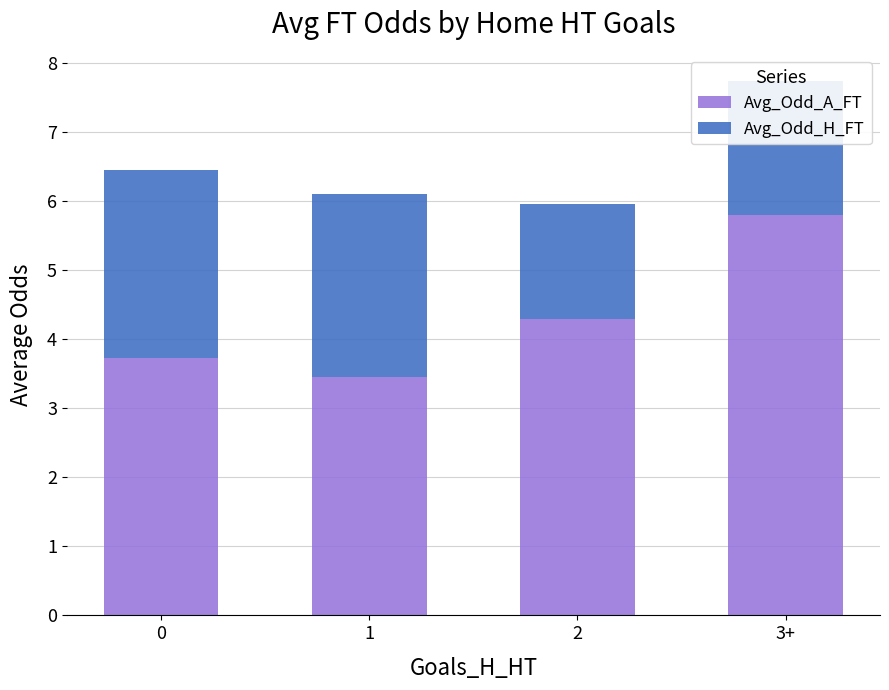

What is the difference between the maximum and minimum values in the Avg_Odd_A_FT series?

2.3